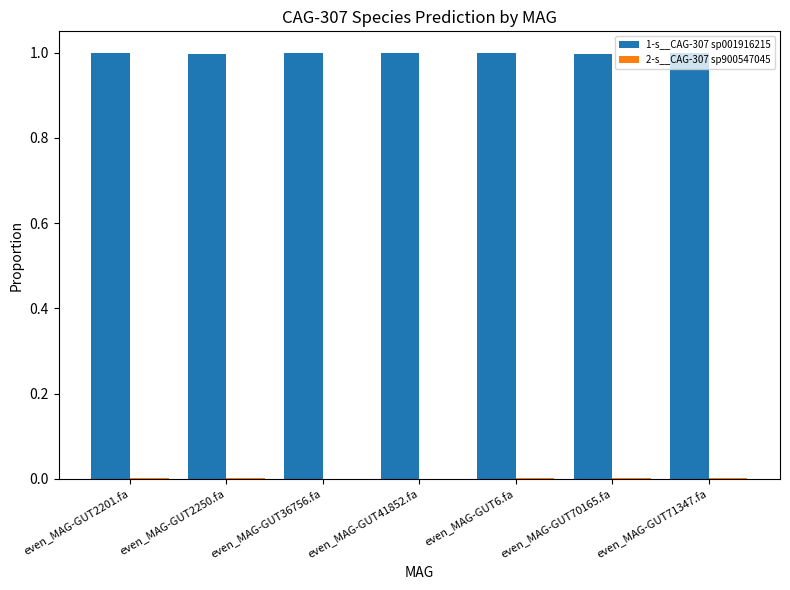

What is the sum of all 1-s__CAG-307 sp001916215 values?

7.0